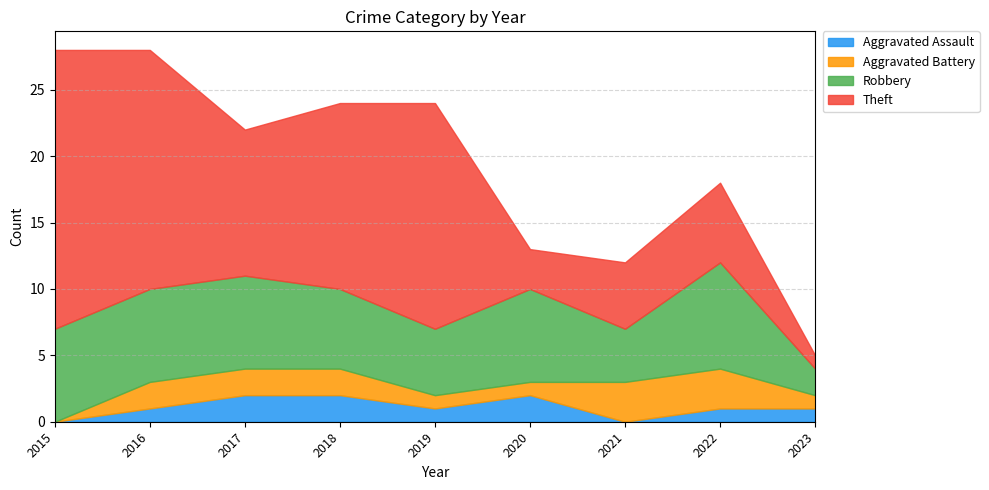

List the labels in order of Aggravated Battery value, smallest first.

2015, 2019, 2020, 2023, 2016, 2017, 2018, 2021, 2022